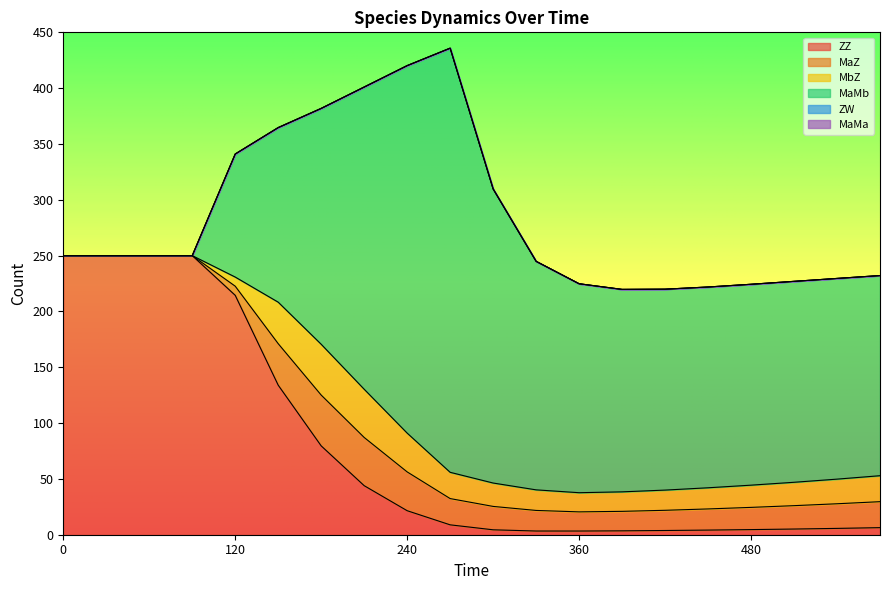

How many times do MaMb and ZZ cross each other?

1